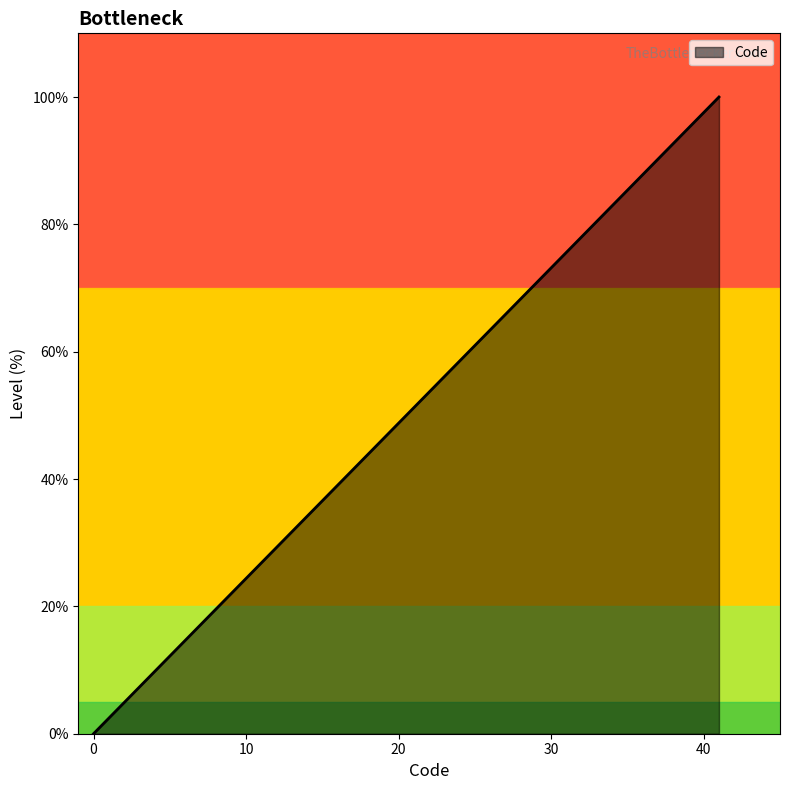

What is the sum of the values at 3 and 6?

22.0